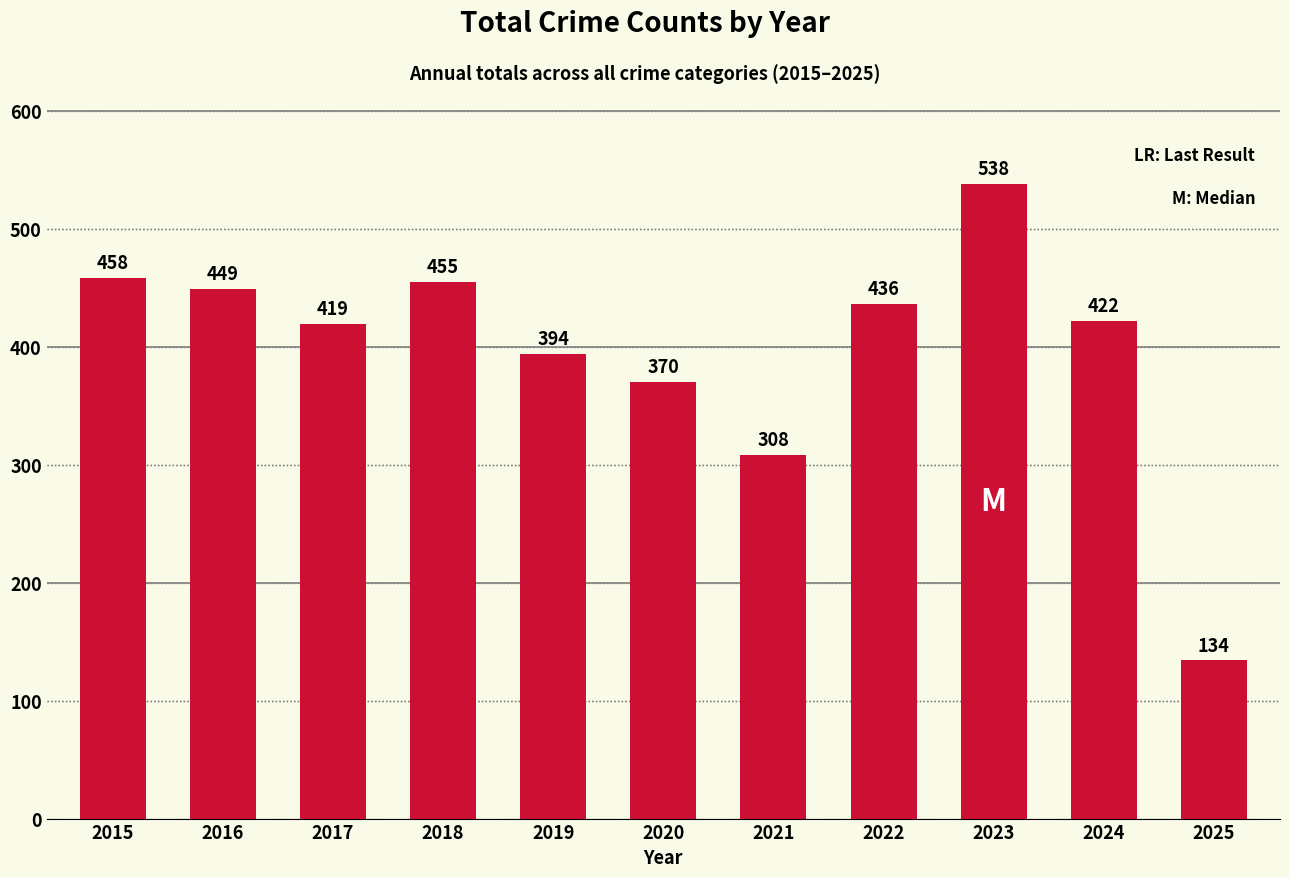

How many distinct data groups are displayed?

1